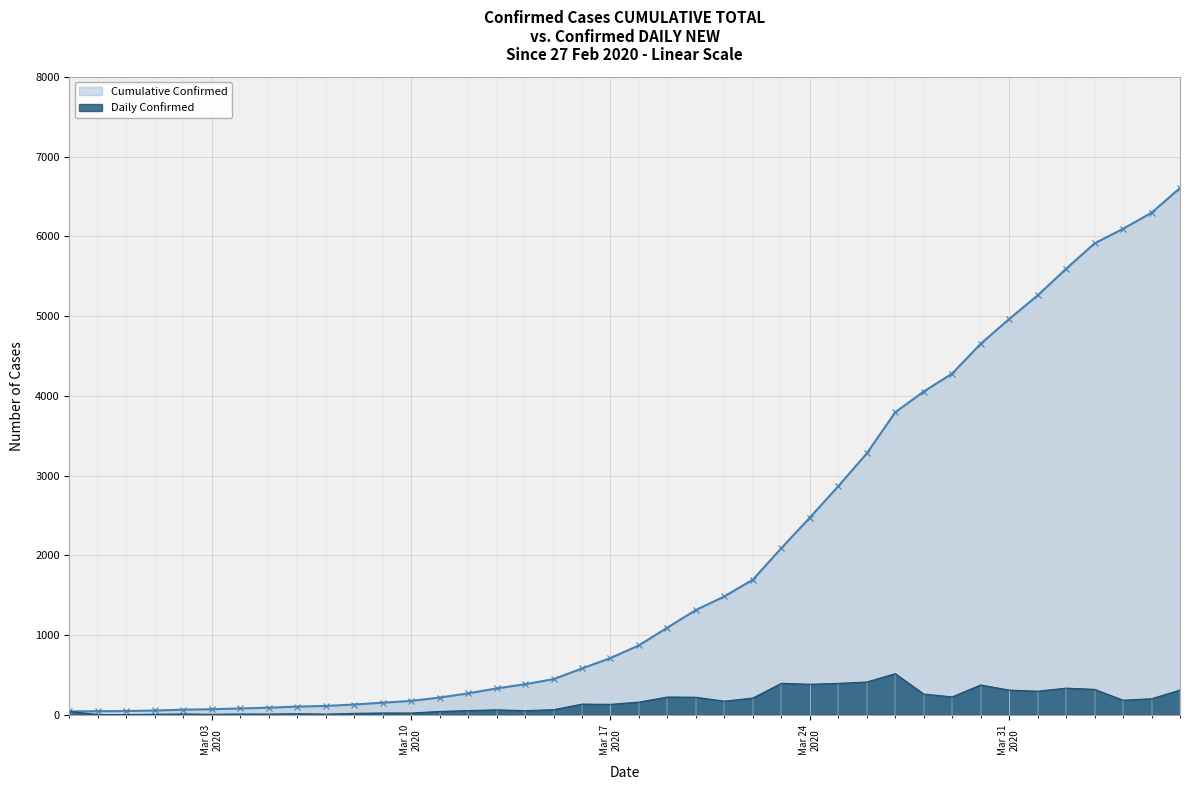

True or false: Cumulative Confirmed and Daily Confirmed intersect in this chart.

False